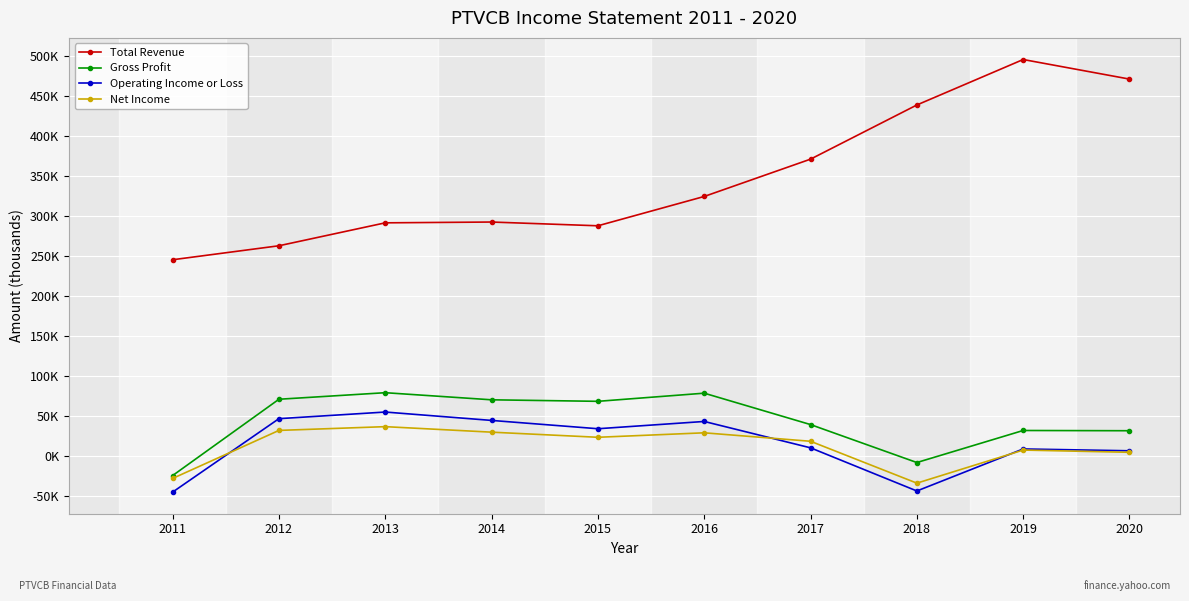

Does the chart have visible grid lines?

Yes